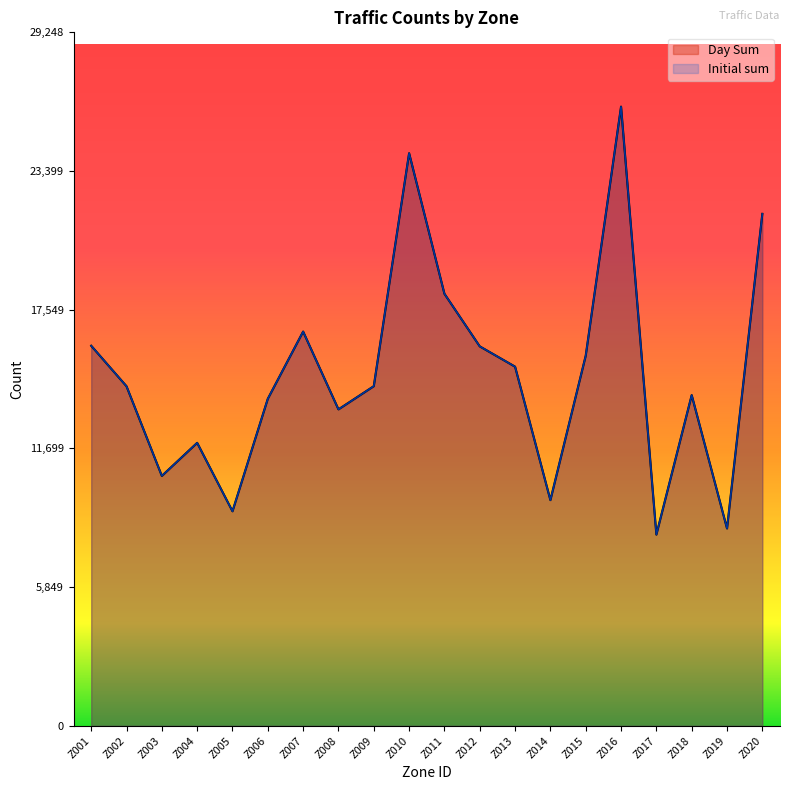

At how many categories does at least one series exceed 12624?

14